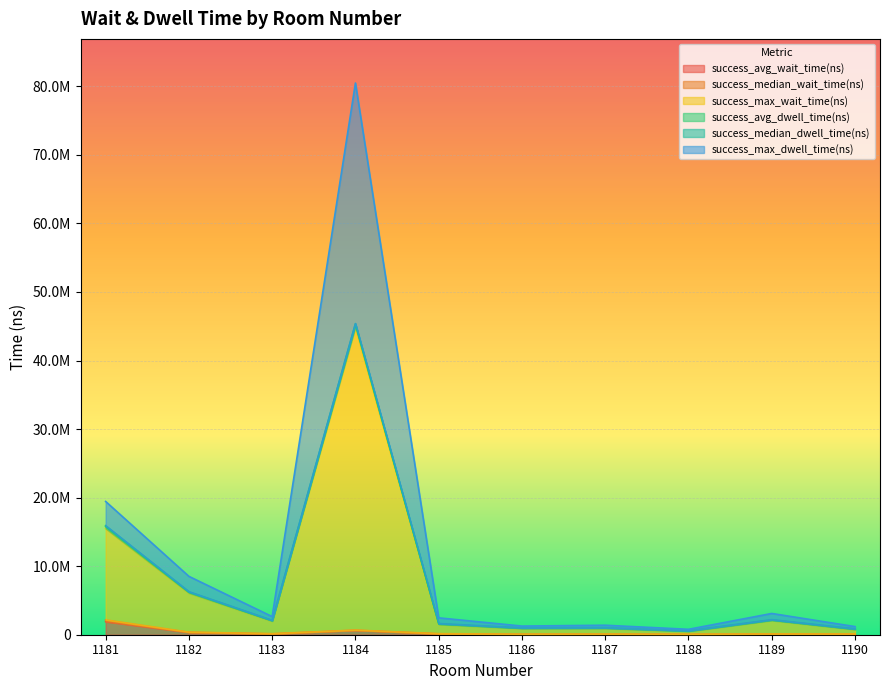

Which category has the lowest value in the success_avg_wait_time(ns) series?

1188